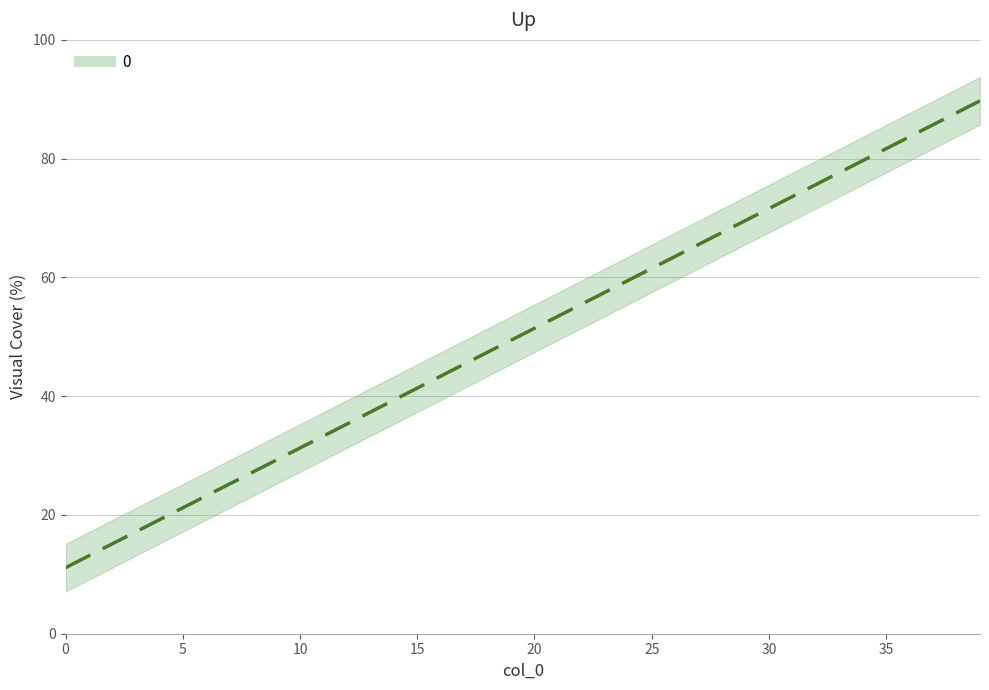

Reading left to right, transcribe all the data shown in this chart.

11.1	13.1	15.1	17.2	19.2	21.2	23.2	25.2	27.2	29.3	31.3	33.3	35.3	37.3	39.3	41.4	43.4	45.4	47.4	49.4	51.4	53.5	55.5	57.5	59.5	61.5	63.5	65.6	67.6	69.6	71.6	73.6	75.6	77.6	79.7	81.7	83.7	85.7	87.7	89.7